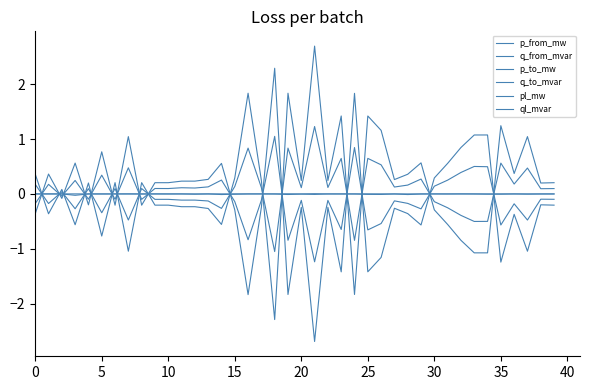

What is the difference between the maximum and minimum values in the p_to_mw series?

5.0